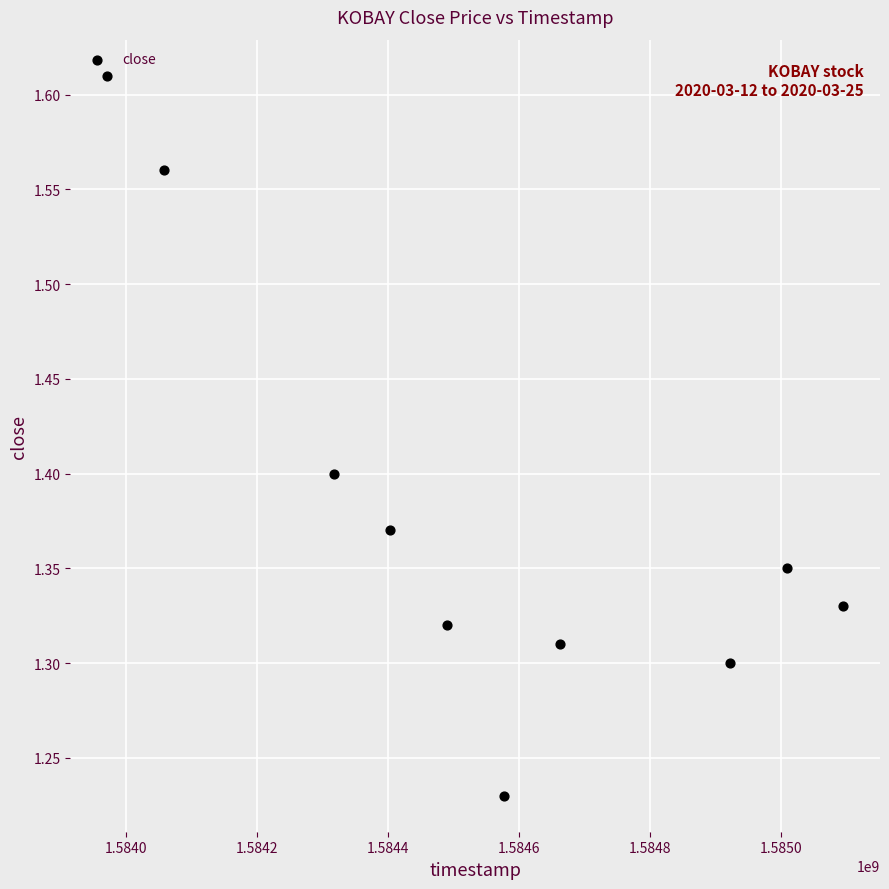

What is the range of Y values (max minus min)?

0.4